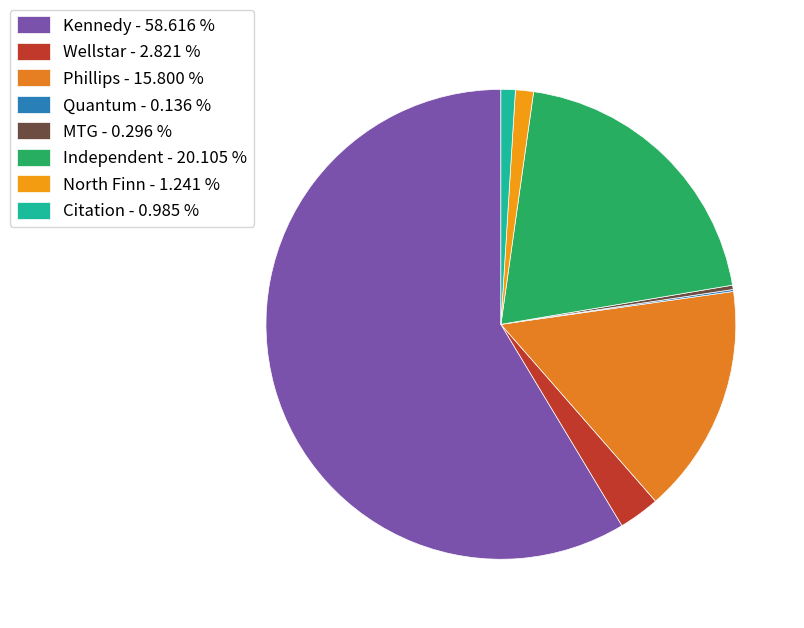

Which category has the smallest portion of the pie?

Quantum